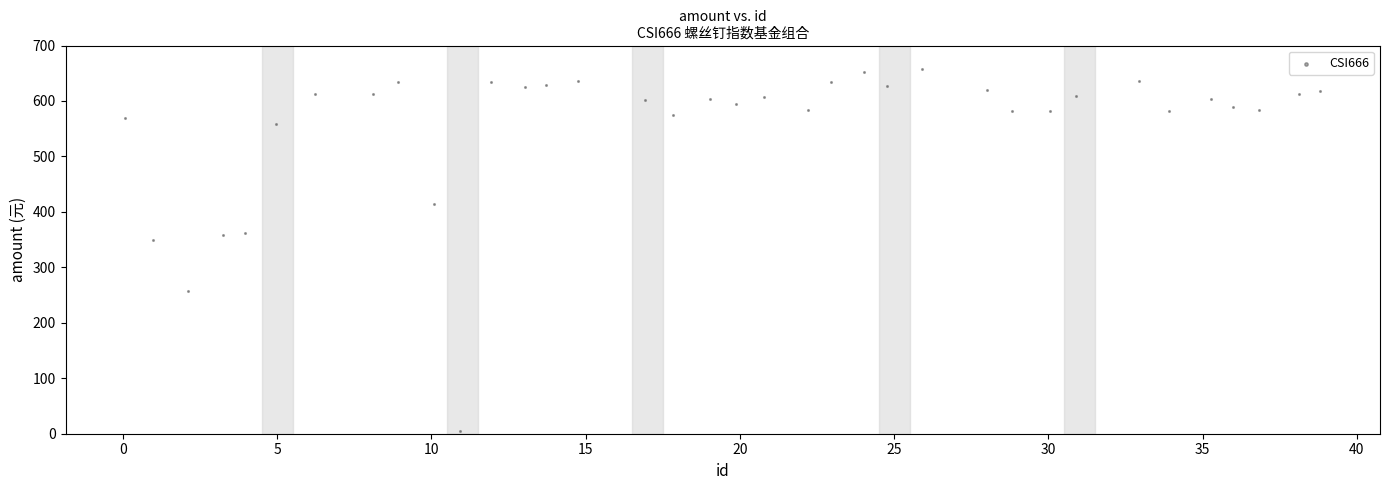

What is the range of Y values (max minus min)?

652.7